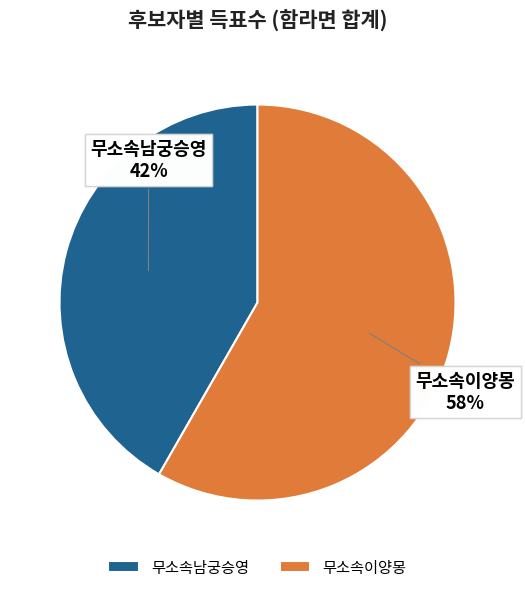

Rank the categories by value from highest to lowest.

무소속이양몽, 무소속남궁승영